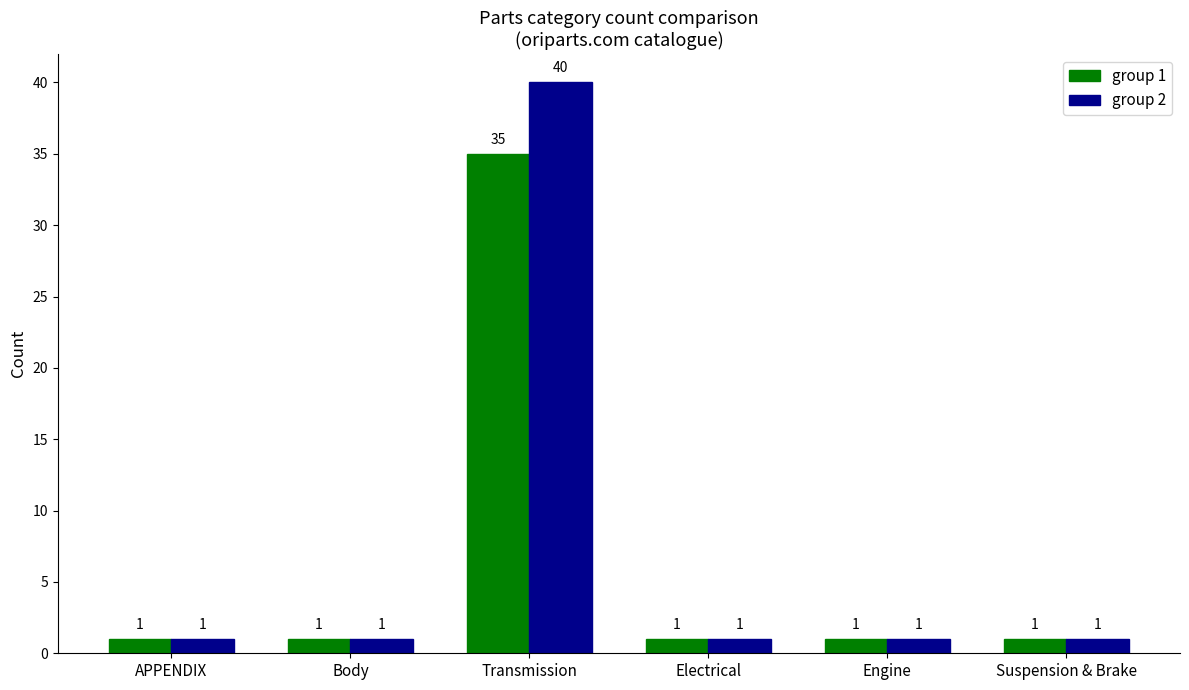

Rank the series by their average value, from highest to lowest.

group 2, group 1